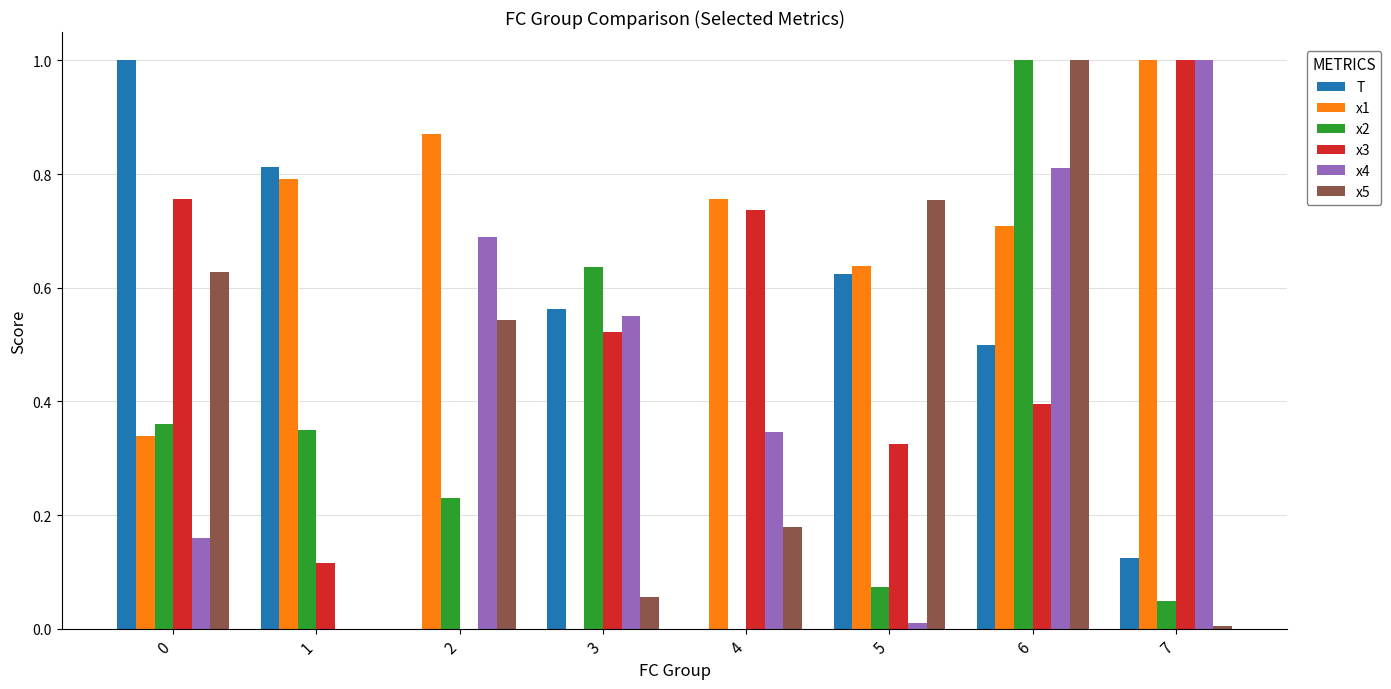

What is the sum of all T values?

3.6